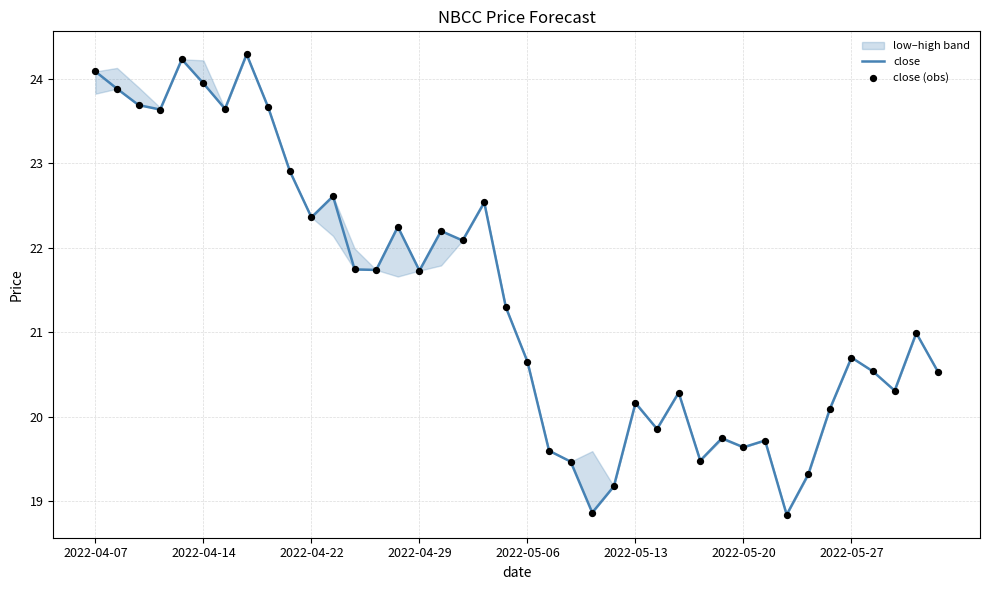

Which series has the largest Y range (max minus min)?

close